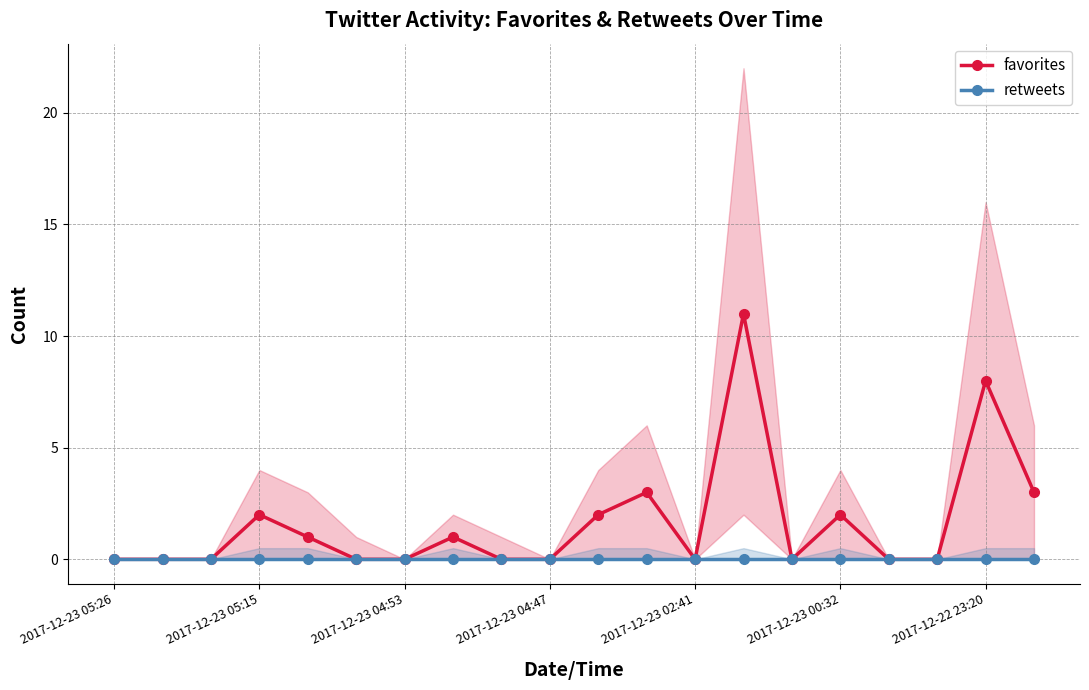

Reading left to right, what are all the values shown in this chart?

favorites: 0	0	0	2	1	0	0	1	0	0	2	3	0	11	0	2	0	0	8	3
retweets: 0	0	0	0	0	0	0	0	0	0	0	0	0	0	0	0	0	0	0	0